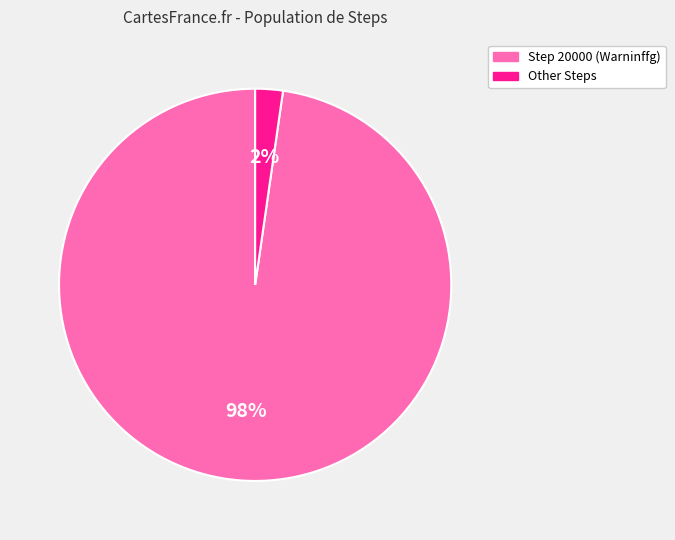

To the nearest percent, what is the average slice percentage?

50%